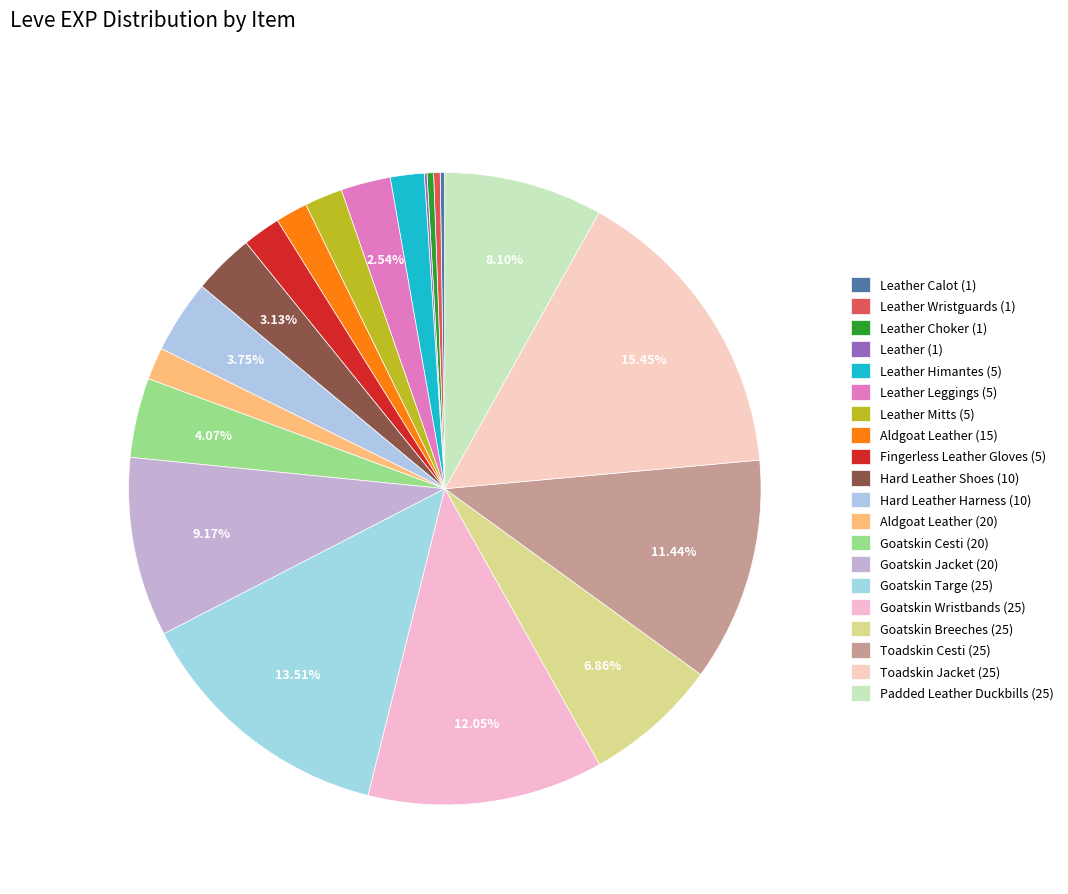

How many slices are in this pie chart?

20